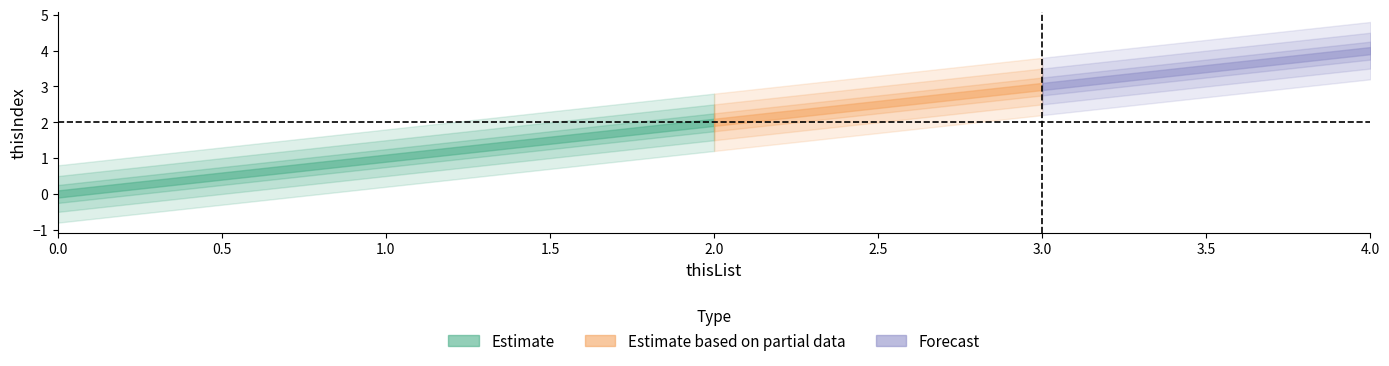

At which label does the data first exceed 2?

3